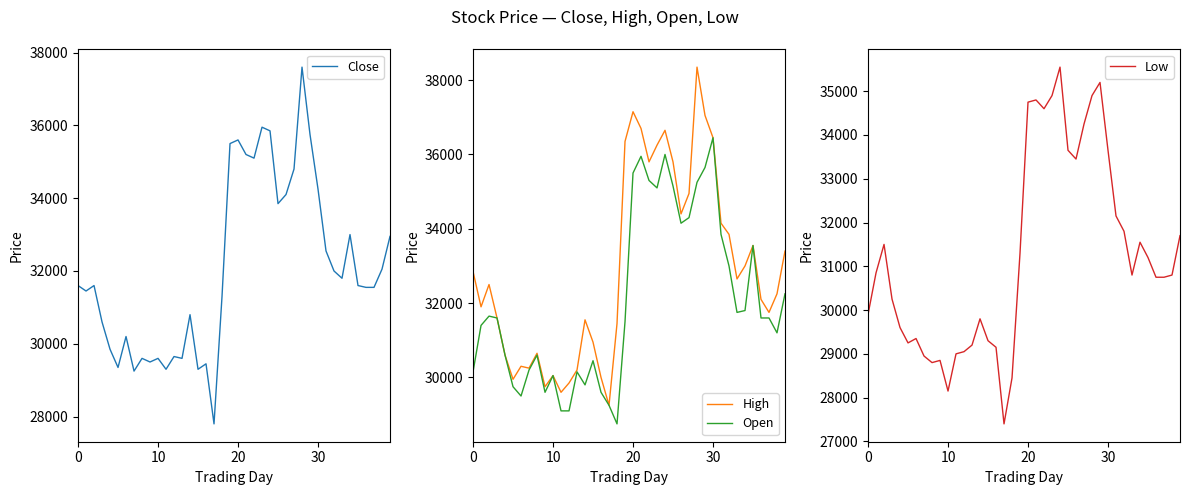

True or false: Low and Open intersect in this chart.

False